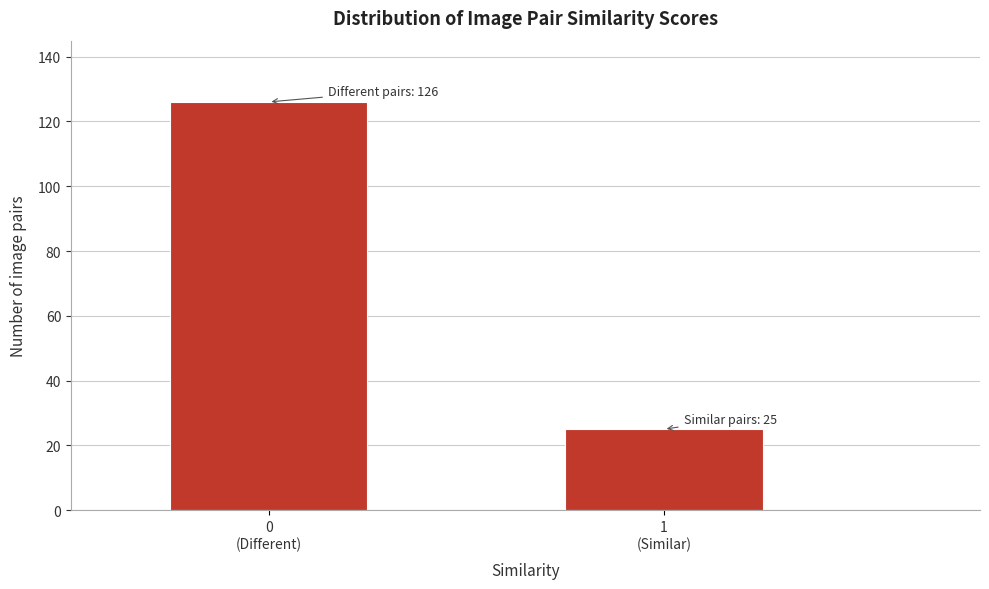

Reading left to right, extract all data points from this chart.

126	25